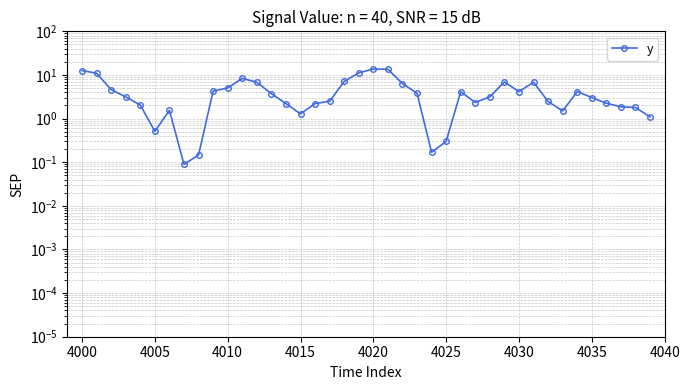

What is the minimum value shown in the chart?

0.1